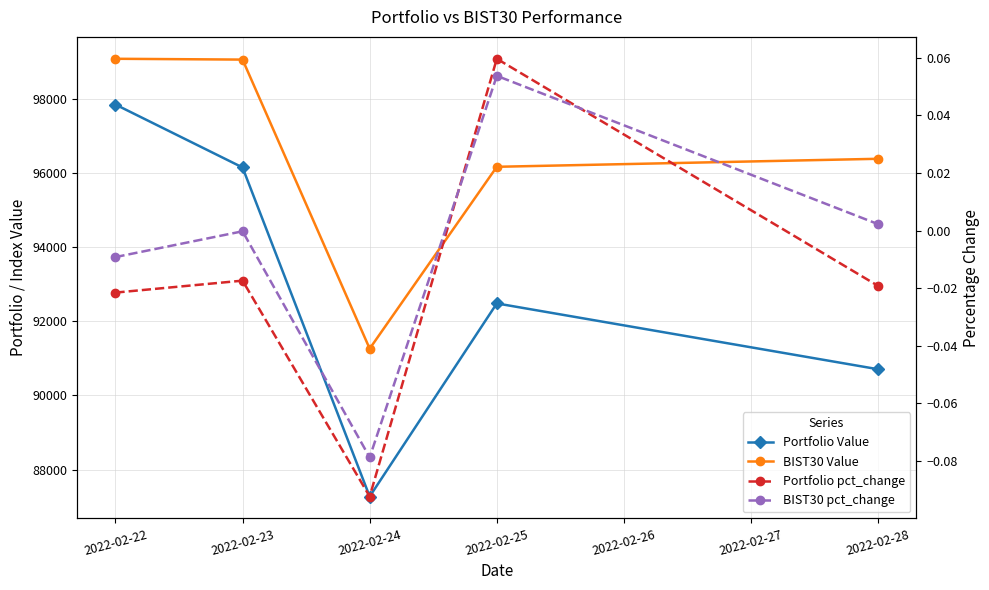

What is the value of the Portfolio Value point at the 4th from the left?

92482.9